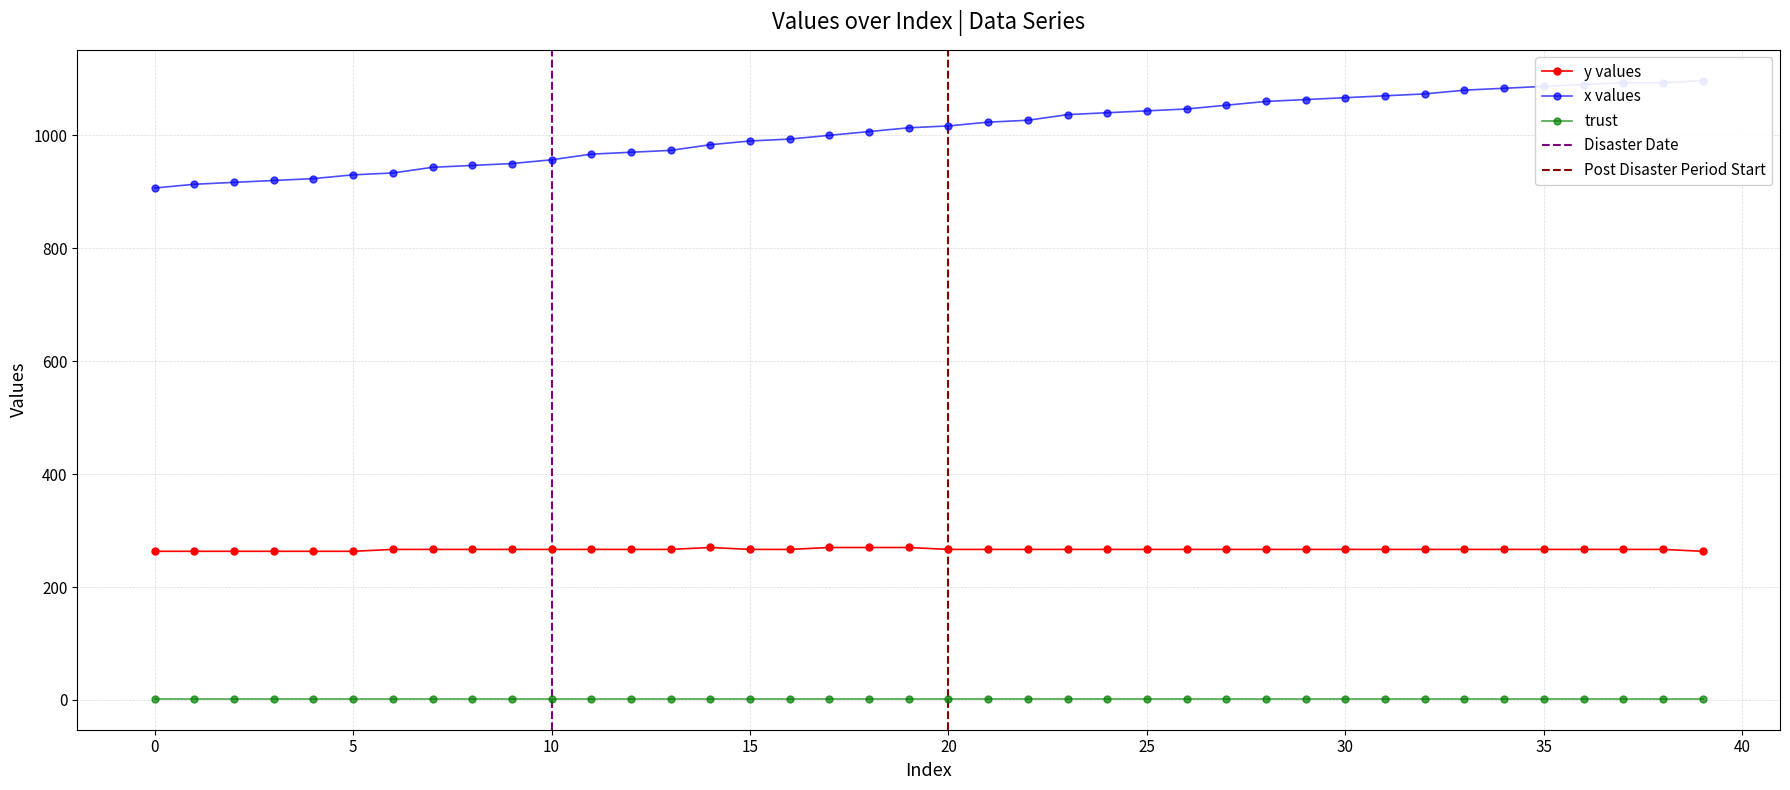

The value of y values at 0 is 174.8. True or false?

False